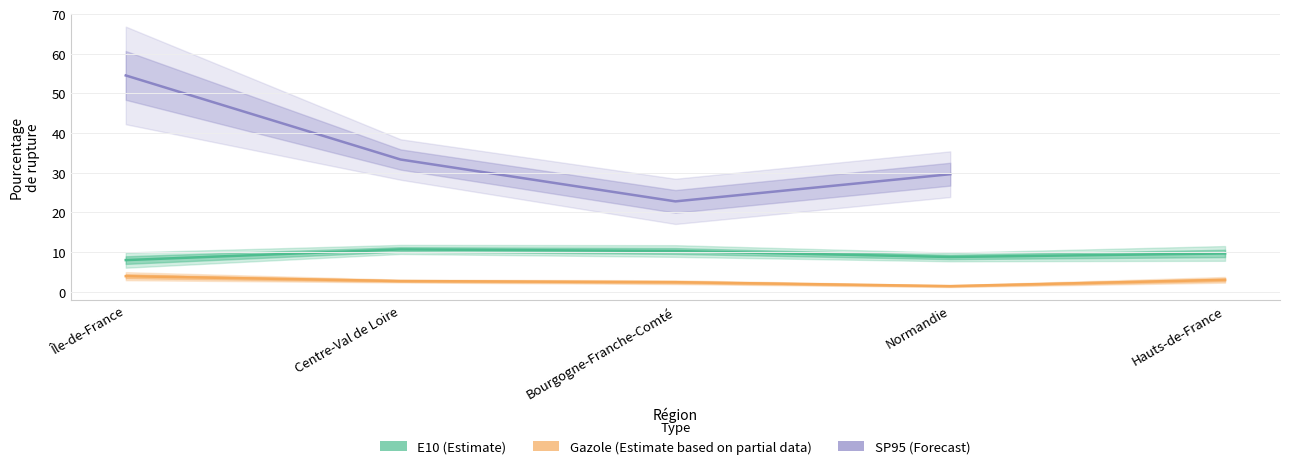

At how many categories does at least one series exceed 1?

5